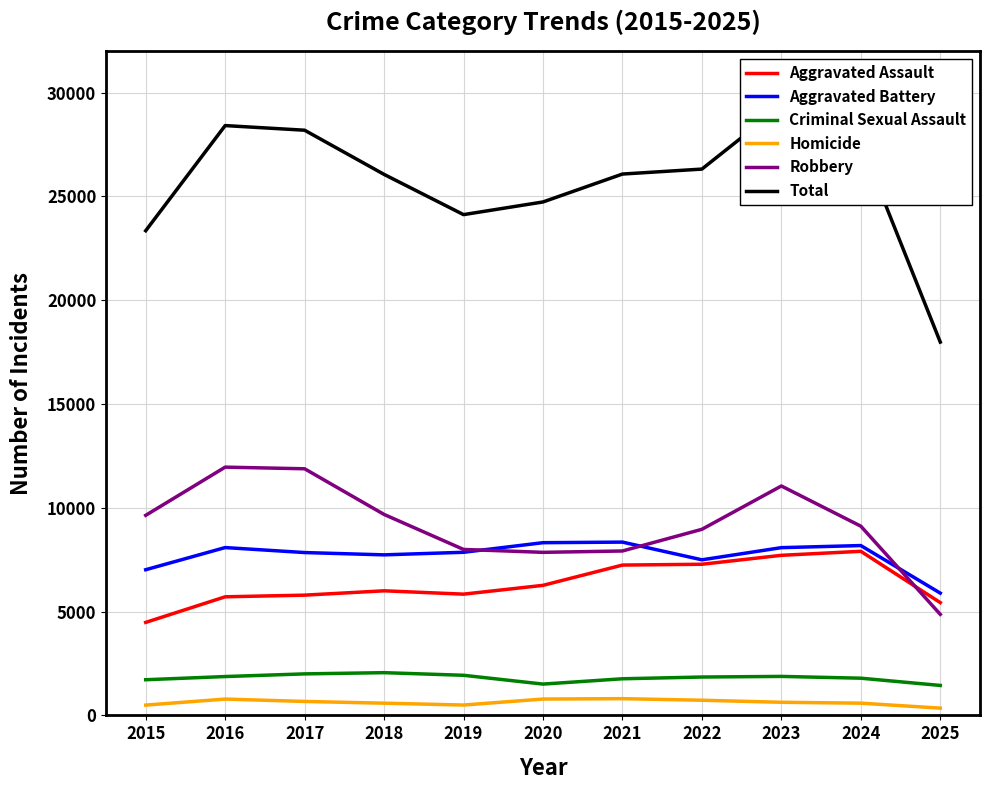

Reading left to right, transcribe all the data shown in this chart.

Aggravated Assault: 2015=4480	2016=5713	2017=5793	2018=6002	2019=5841	2020=6265	2021=7242	2022=7281	2023=7712	2024=7905	2025=5434
Aggravated Battery: 2015=7018	2016=8085	2017=7845	2018=7734	2019=7858	2020=8320	2021=8348	2022=7495	2023=8081	2024=8182	2025=5890
Criminal Sexual Assault: 2015=1718	2016=1871	2017=2000	2018=2058	2019=1932	2020=1508	2021=1764	2022=1848	2023=1878	2024=1792	2025=1443
Homicide: 2015=496	2016=786	2017=672	2018=588	2019=499	2020=787	2021=806	2022=730	2023=632	2024=589	2025=350
Robbery: 2015=9638	2016=11960	2017=11881	2018=9681	2019=7995	2020=7855	2021=7920	2022=8965	2023=11052	2024=9116	2025=4868
Total: 2015=23350	2016=28415	2017=28191	2018=26063	2019=24125	2020=24735	2021=26080	2022=26319	2023=29355	2024=27584	2025=17985